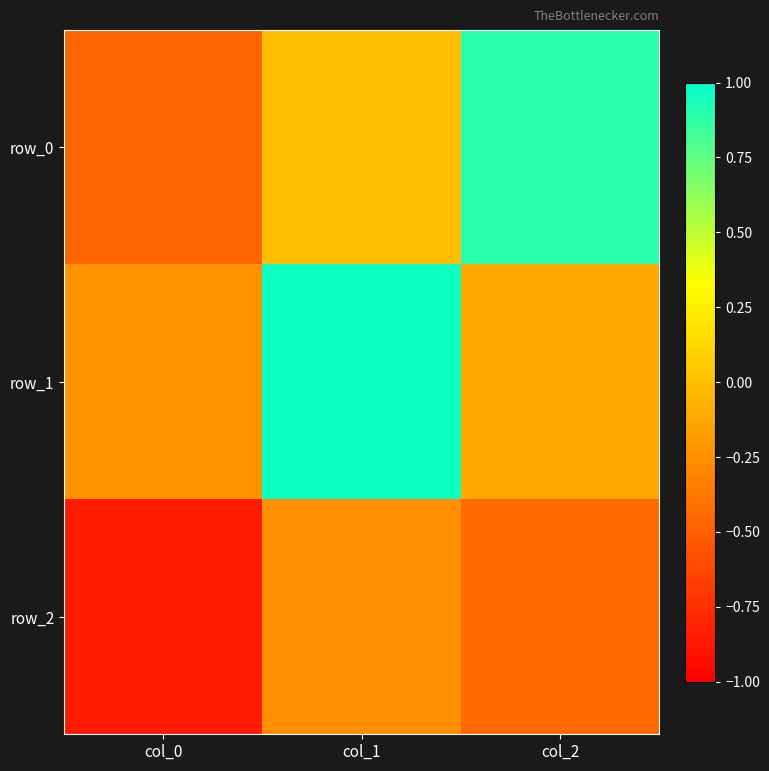

Reading left to right, what are all the values shown in this chart?

row_0: -0.5	-0.0	0.9
row_1: -0.2	1.0	-0.1
row_2: -0.9	-0.3	-0.5